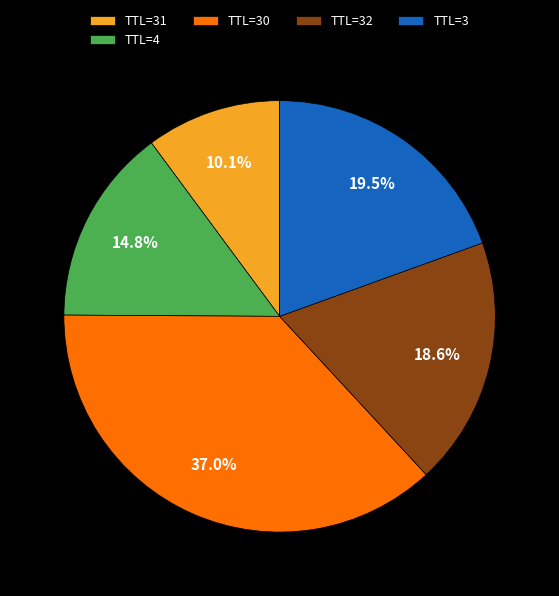

What is the smallest slice in the pie chart?

TTL=31